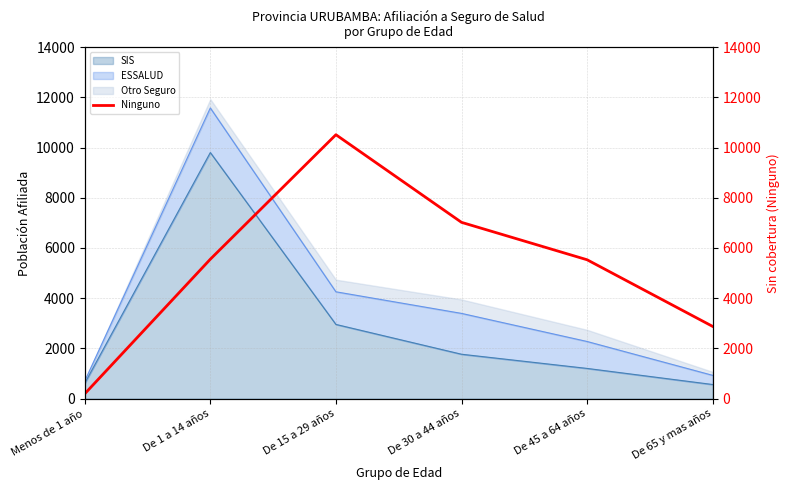

Which category has the highest value in the SIS series?

De 1 a 14 años